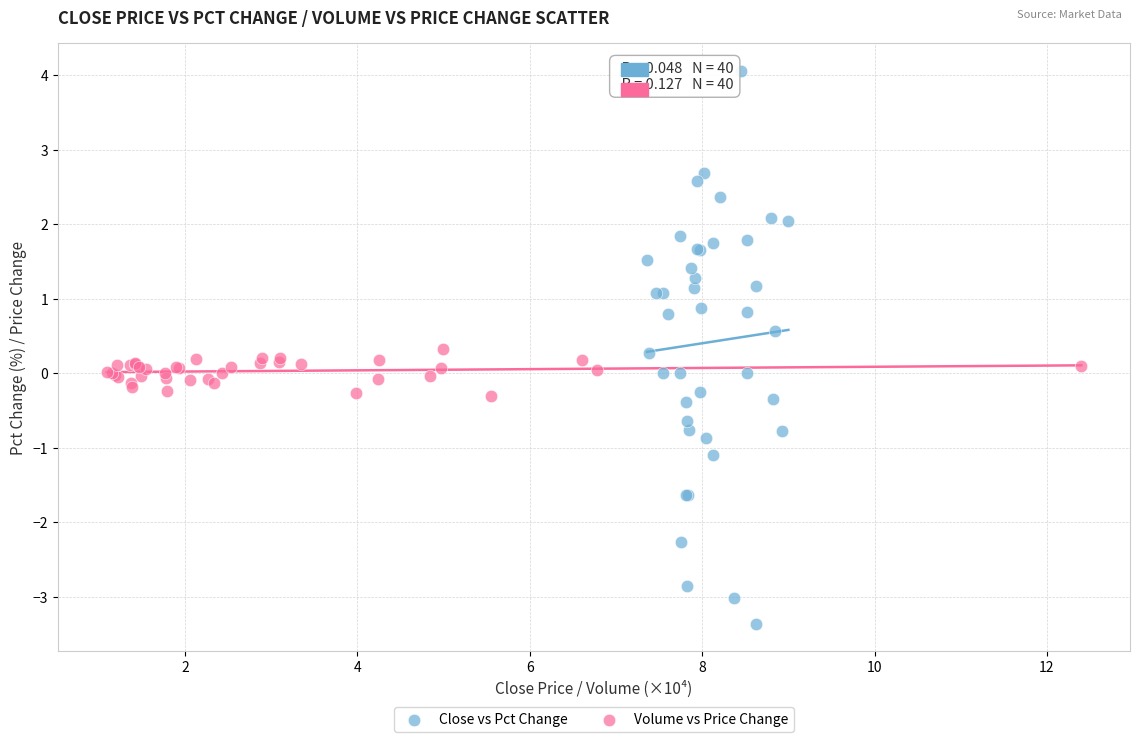

Which series has the largest Y range (max minus min)?

Close vs Pct Change